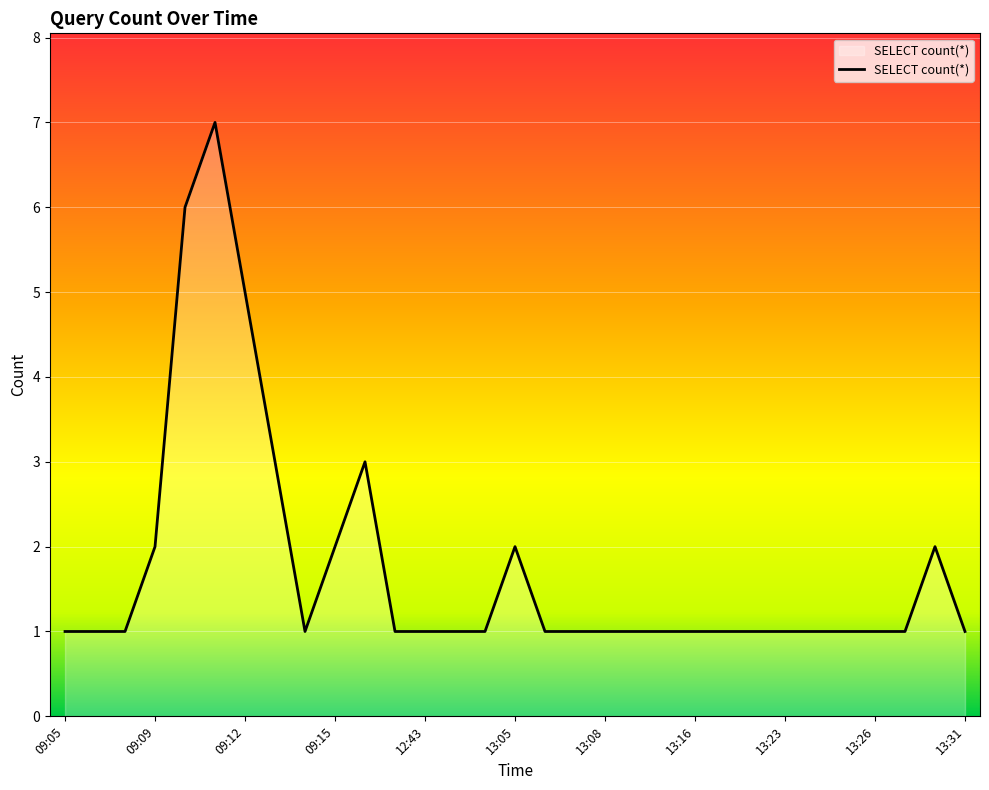

Which label corresponds to the smallest value in the chart?

09:05